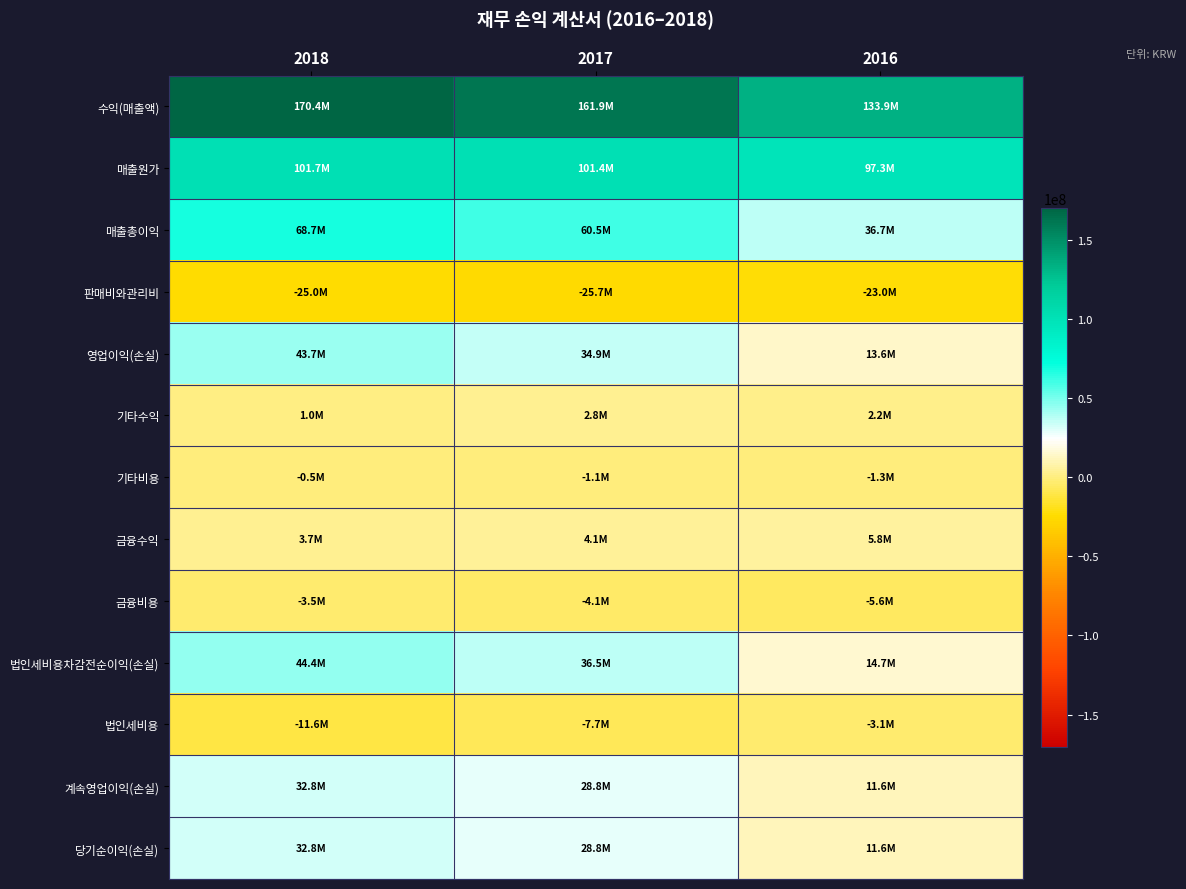

Reading left to right, what are all the values shown in this chart?

수익(매출액): 2018=170381870	2017=161915007	2016=133947204
매출원가: 2018=101666506	2017=101399657	2016=97290644
매출총이익: 2018=68715364	2017=60515350	2016=36656560
판매비와관리비: 2018=-25015913	2017=-25658259	2016=-23009124
영업이익(손실): 2018=43699451	2017=34857091	2016=13647436
기타수익: 2018=972145	2017=2767967	2016=2185600
기타비용: 2018=-504562	2017=-1065014	2016=-1289594
금융수익: 2018=3737494	2017=4075602	2016=5803751
금융비용: 2018=-3505673	2017=-4102094	2016=-5622119
법인세비용차감전순이익(손실): 2018=44398855	2017=36533552	2016=14725074
법인세비용: 2018=-11583728	2017=-7732715	2016=-3145325
계속영업이익(손실): 2018=32815127	2017=28800837	2016=11579749
당기순이익(손실): 2018=32815127	2017=28800837	2016=11579749